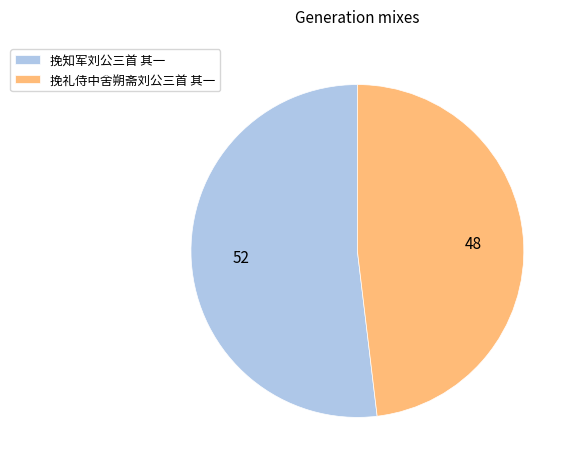

What is the ratio of the value at 挽知军刘公三首 其一 to the value at 挽礼侍中舍朔斋刘公三首 其一?

1.1